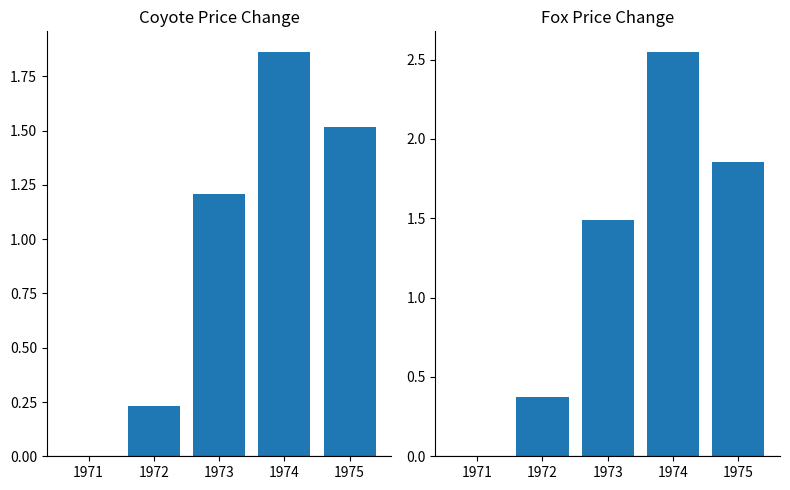

Rank the categories by Coyote value from lowest to highest.

1971, 1972, 1973, 1975, 1974